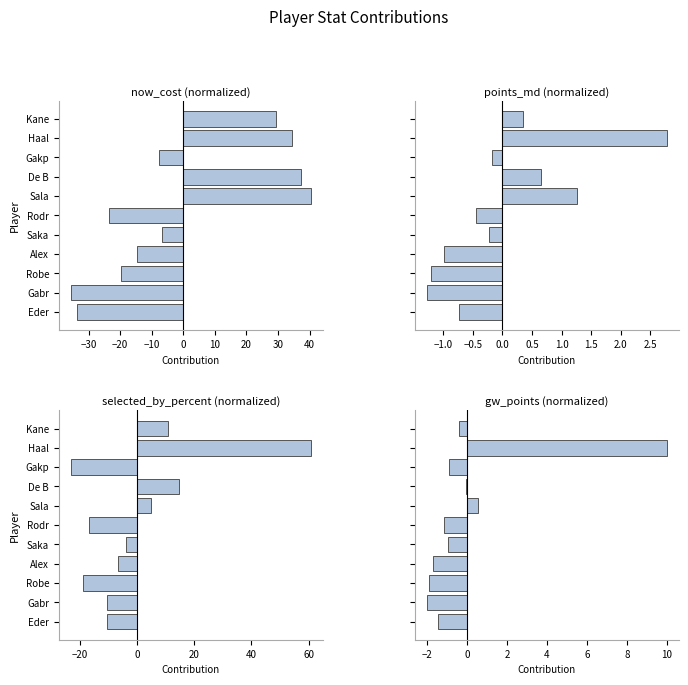

Count the number of categories in the chart.

11